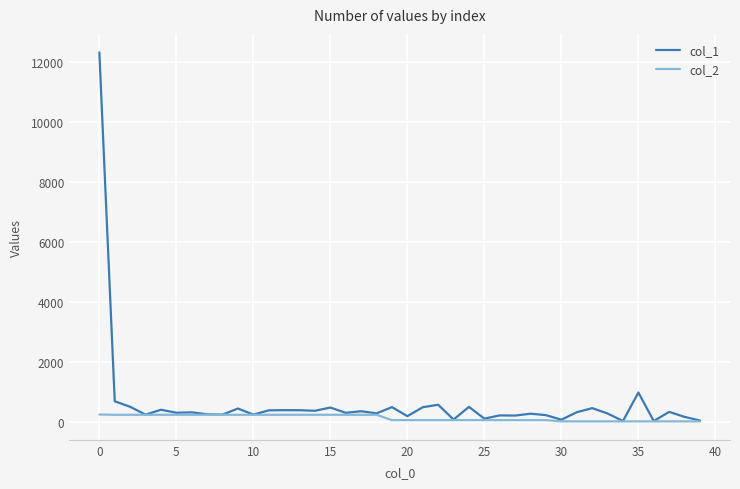

Which series has the largest range (max minus min)?

col_1